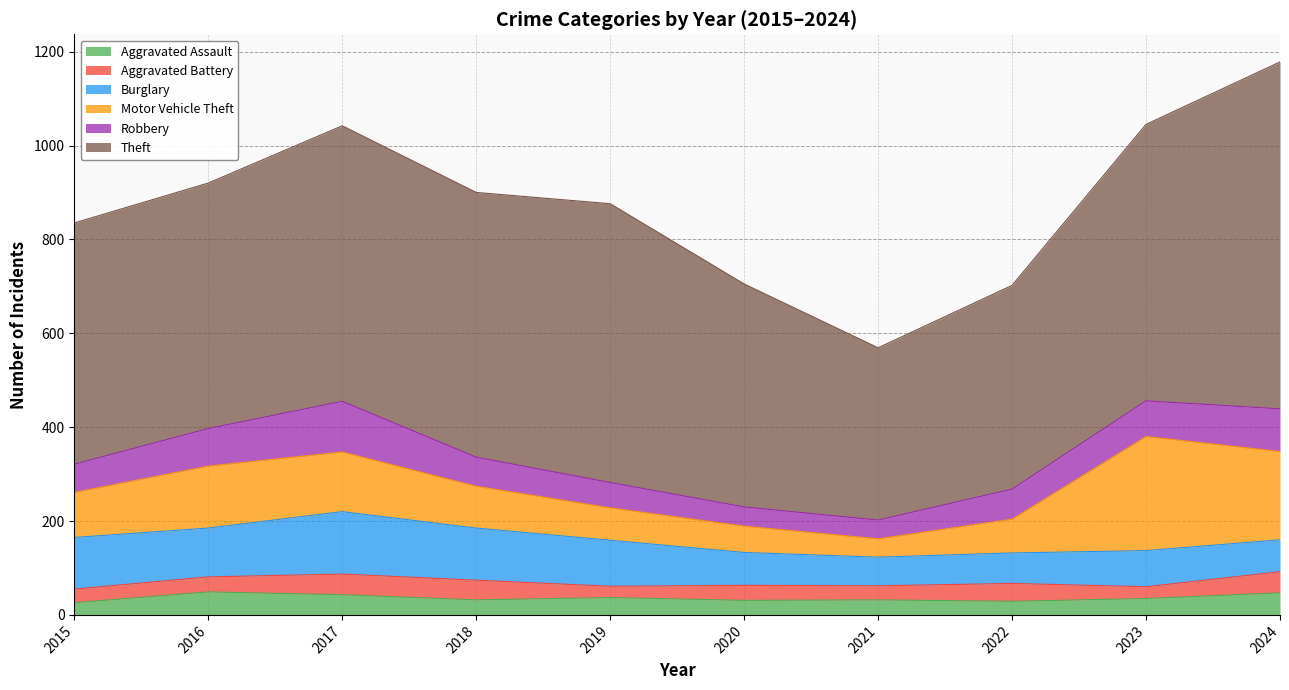

How many lines are shown in the chart?

6